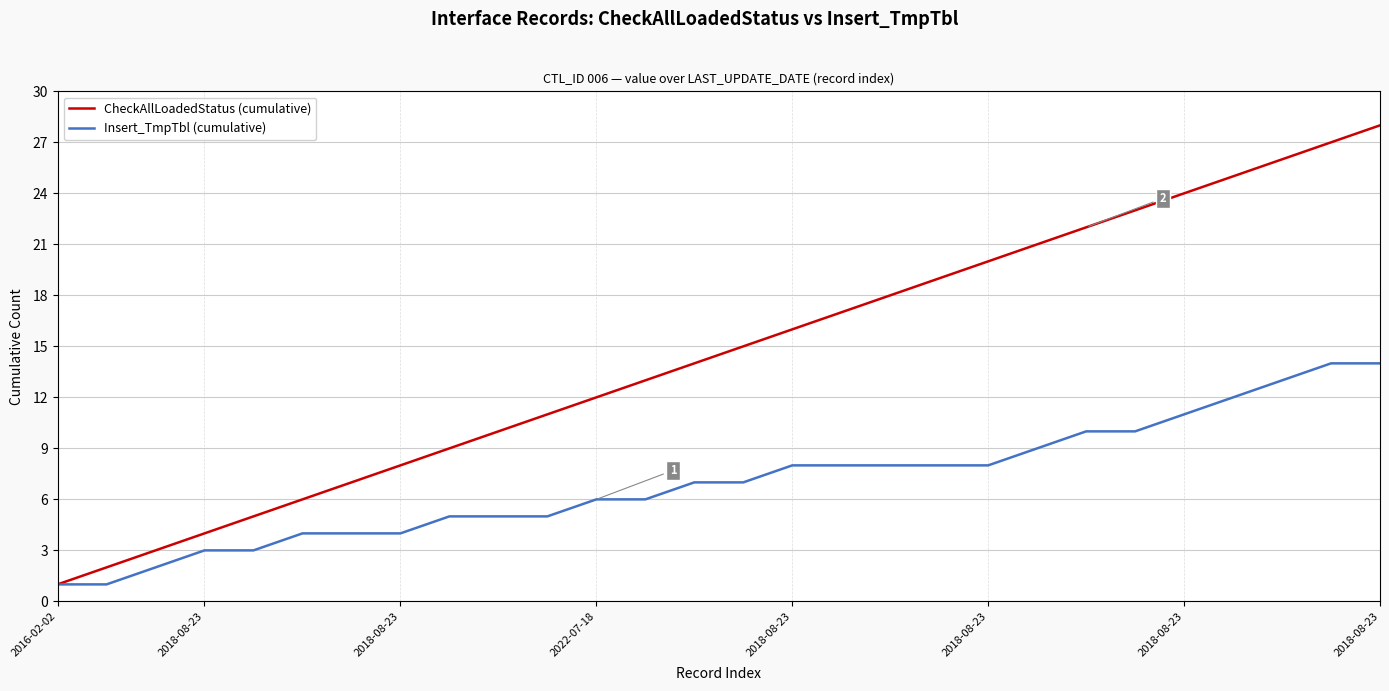

What is the maximum value shown in the chart?

28